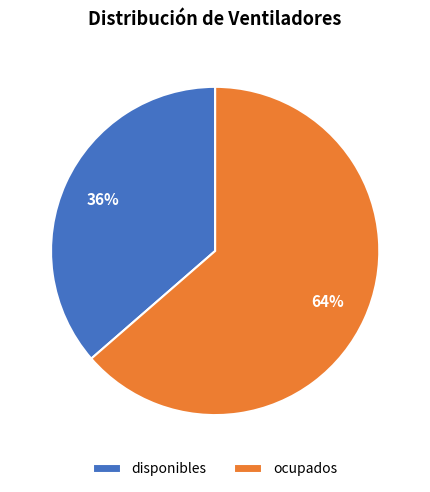

Rank the categories by value from lowest to highest.

disponibles, ocupados